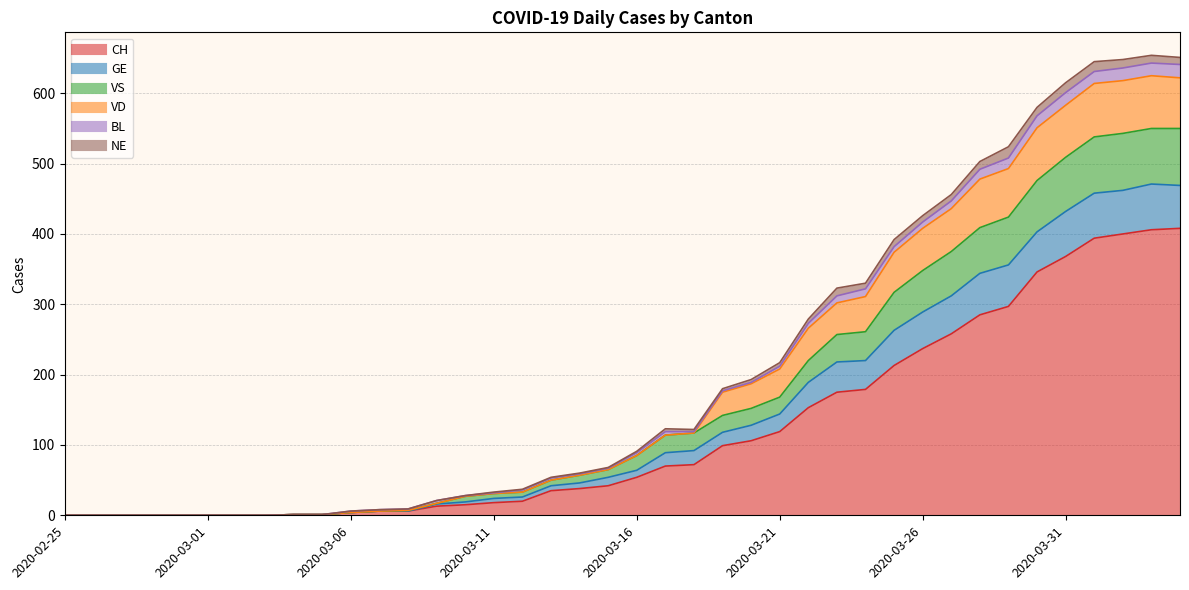

What is the label of the 8th point from the right?

2020-03-28